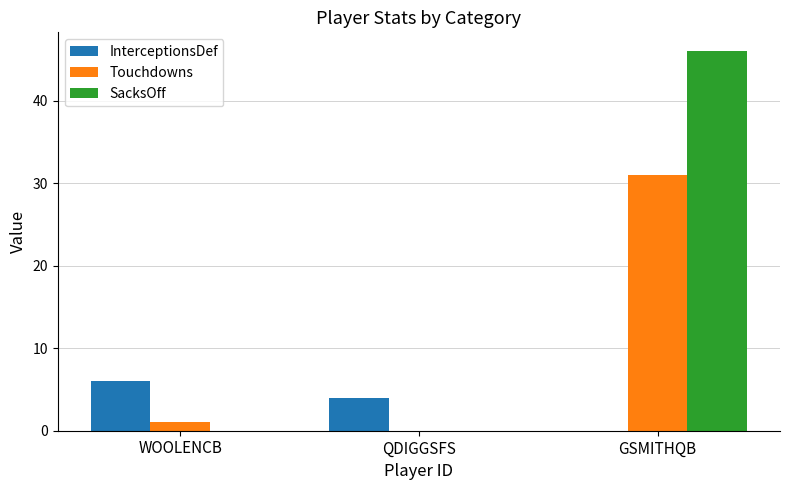

What is the total value across all series at WOOLENCB?

7